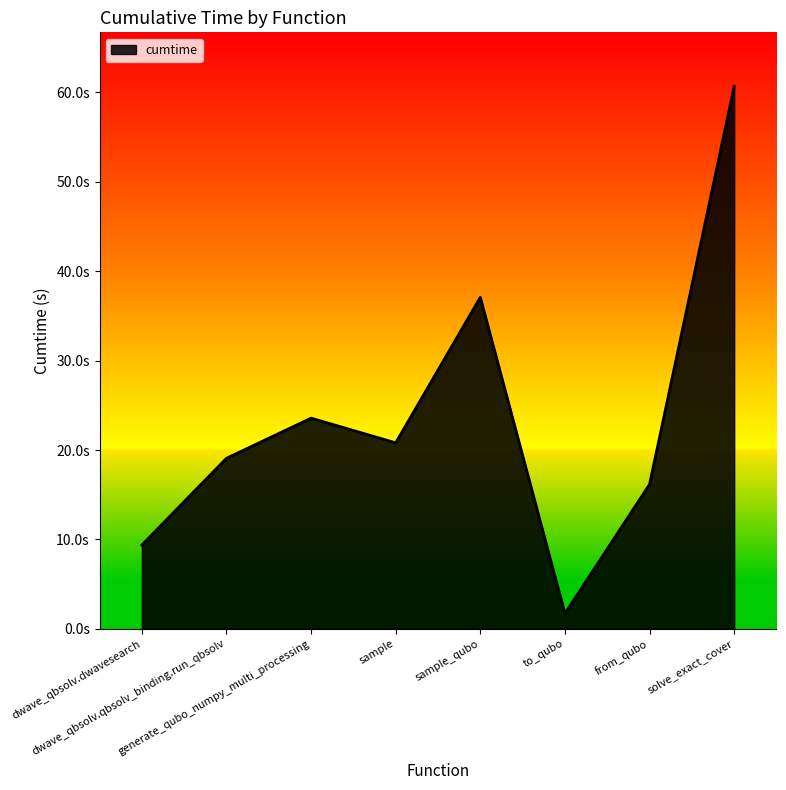

Which category has the highest value across all series?

solve_exact_cover